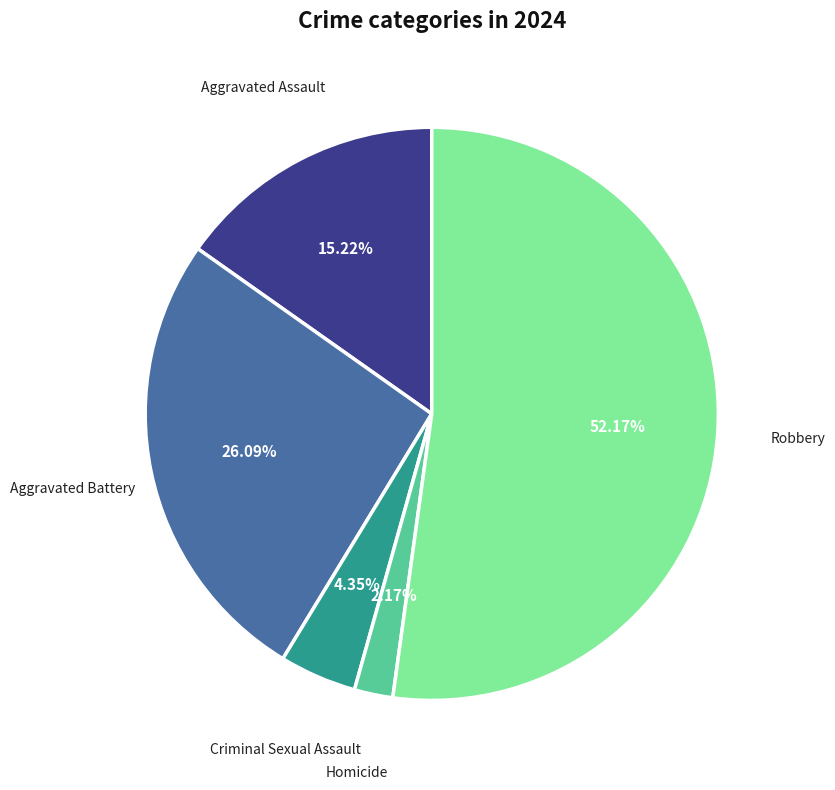

What percentage is the Aggravated Battery slice, to the nearest percent?

26%